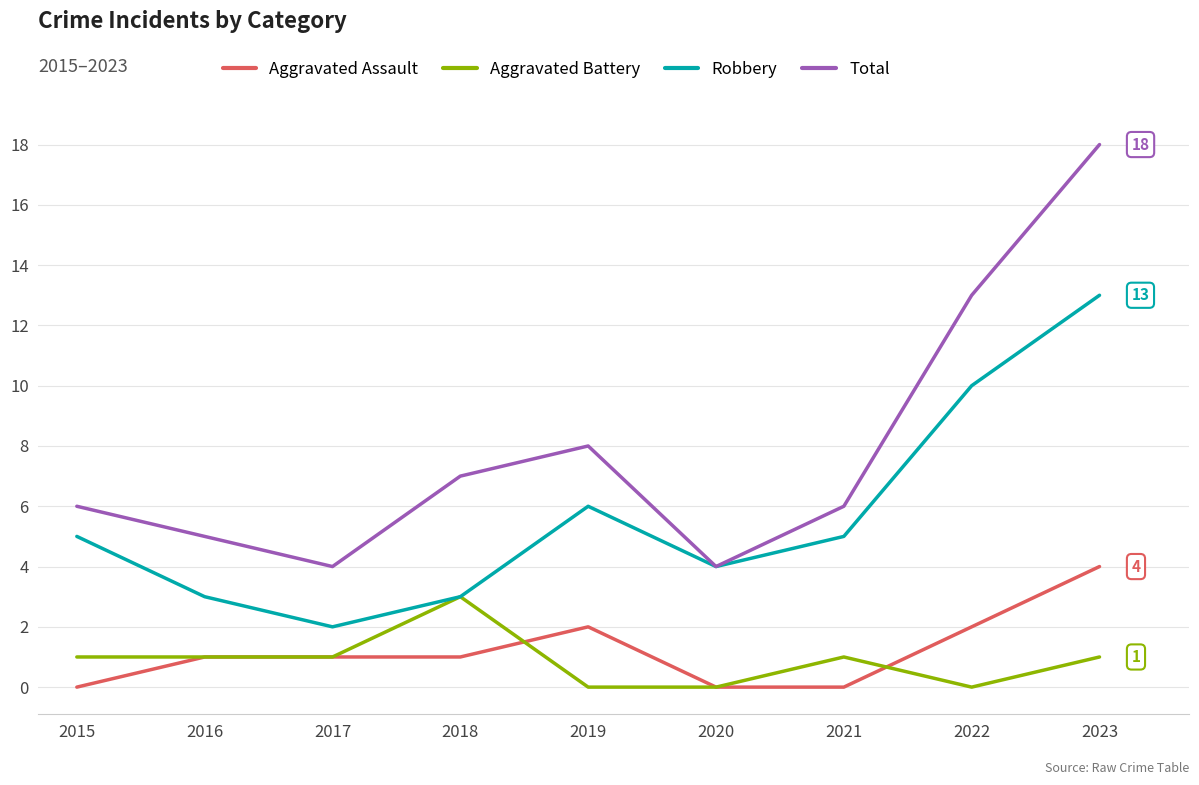

What is the sum of the Total values at 2021 and 2018?

13